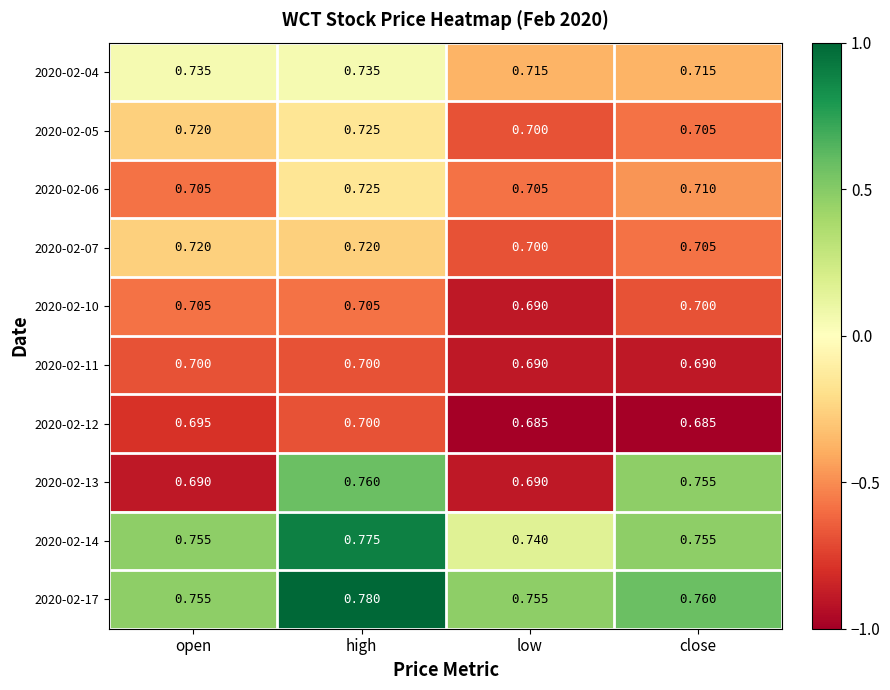

At which category is the sum across all series the highest?

high